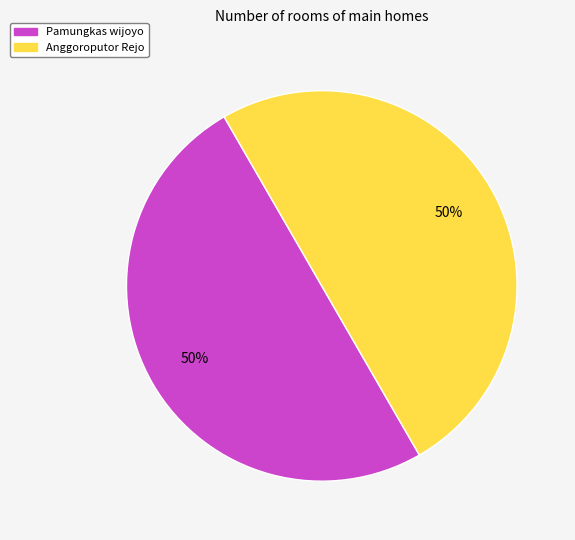

To the nearest percent, what is the average slice percentage?

50%